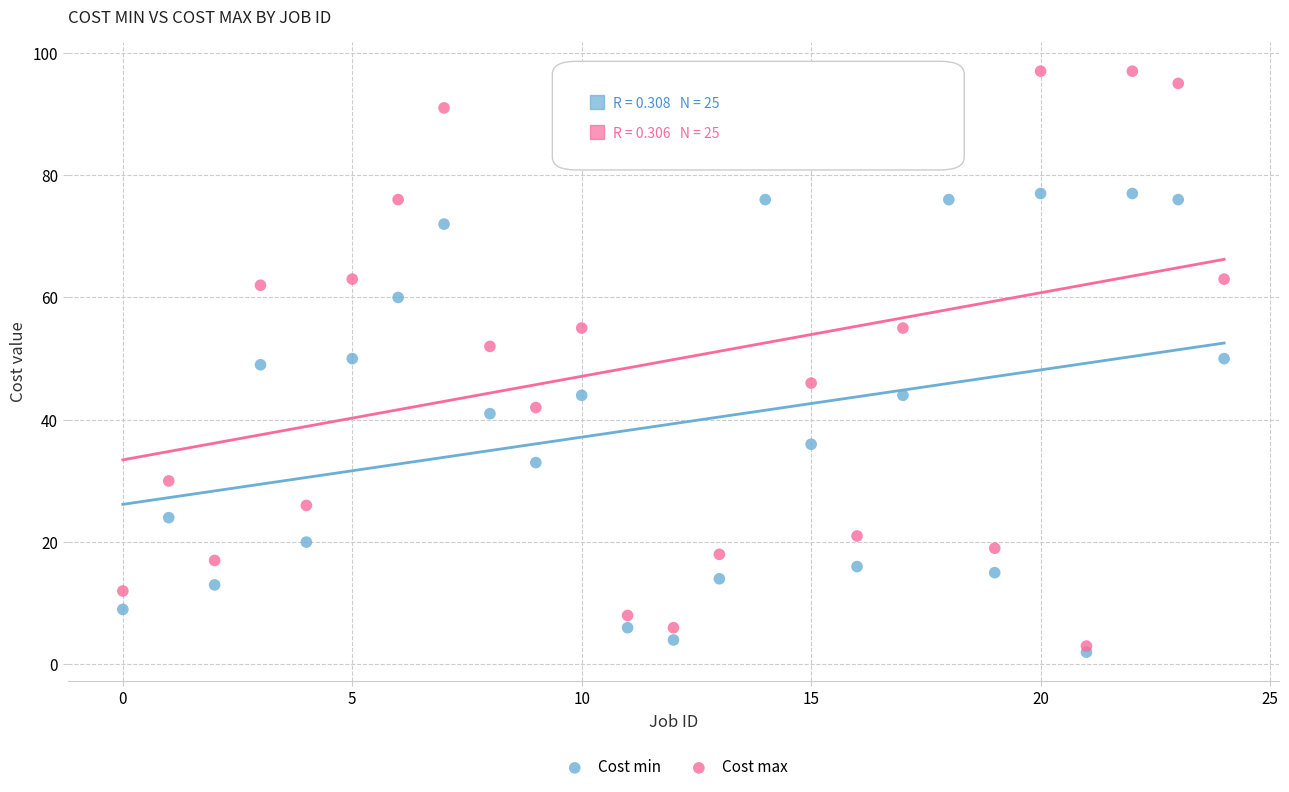

What are all the series names shown in the legend?

Cost min, Cost max